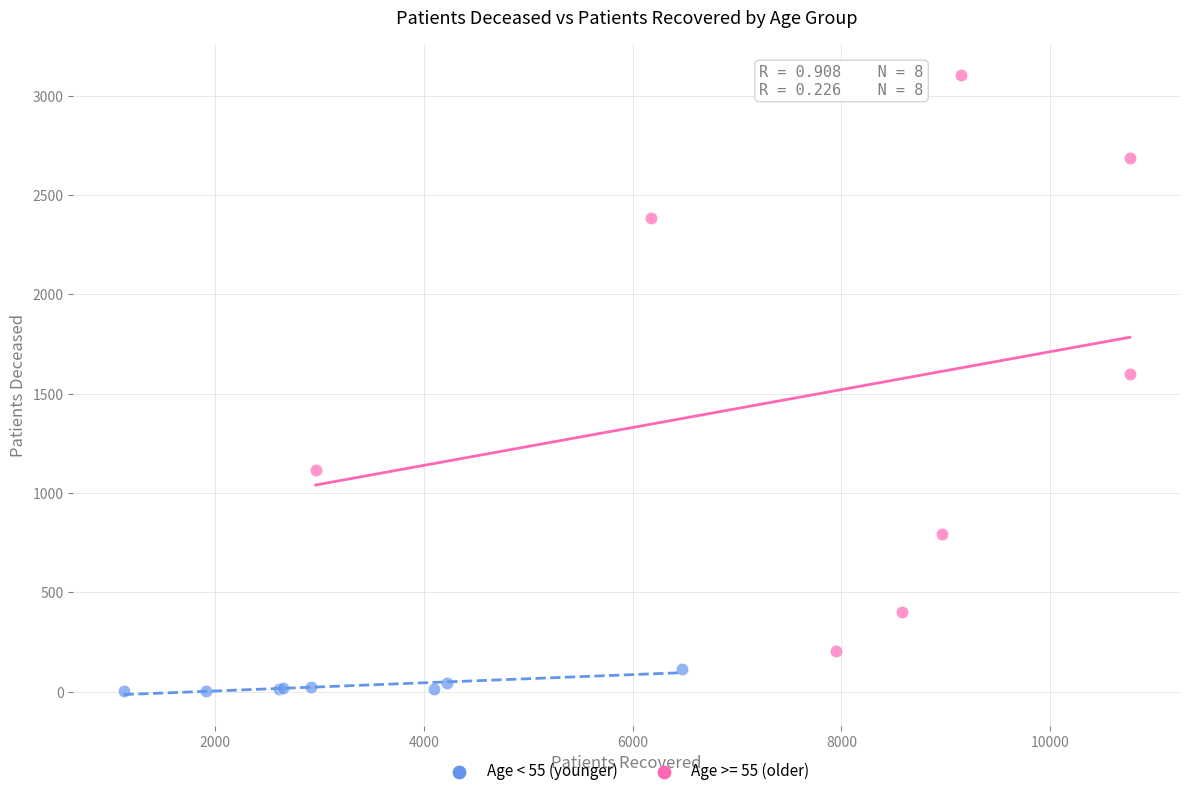

Which series contains the highest Y value?

Age >= 55 (older)